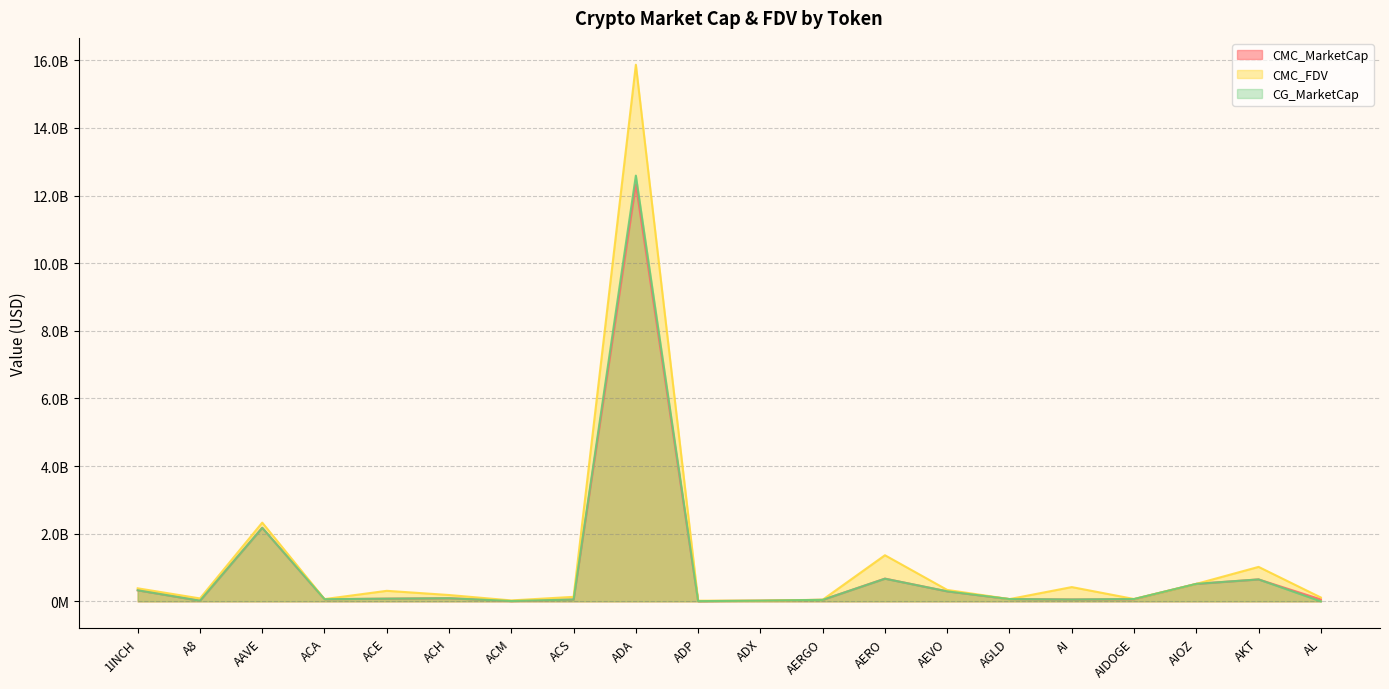

What is the label of the 2nd point from the right?

AKT